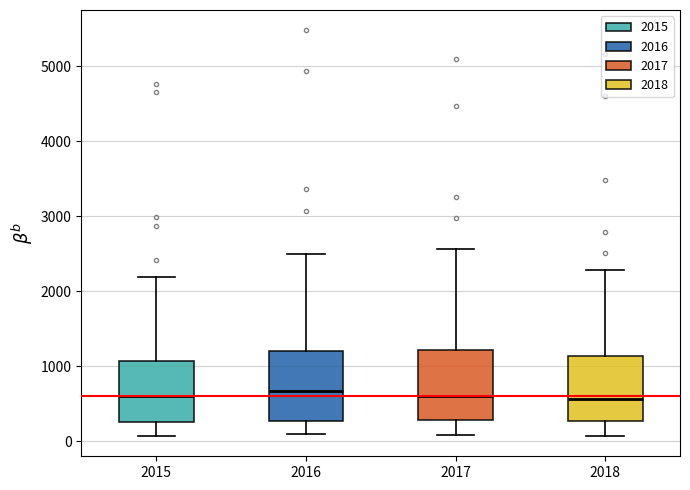

Where is the lower edge of the box at x = 2016 on the y-axis? The values are not printed on the chart, so give them approximately, as read against the axis.

300